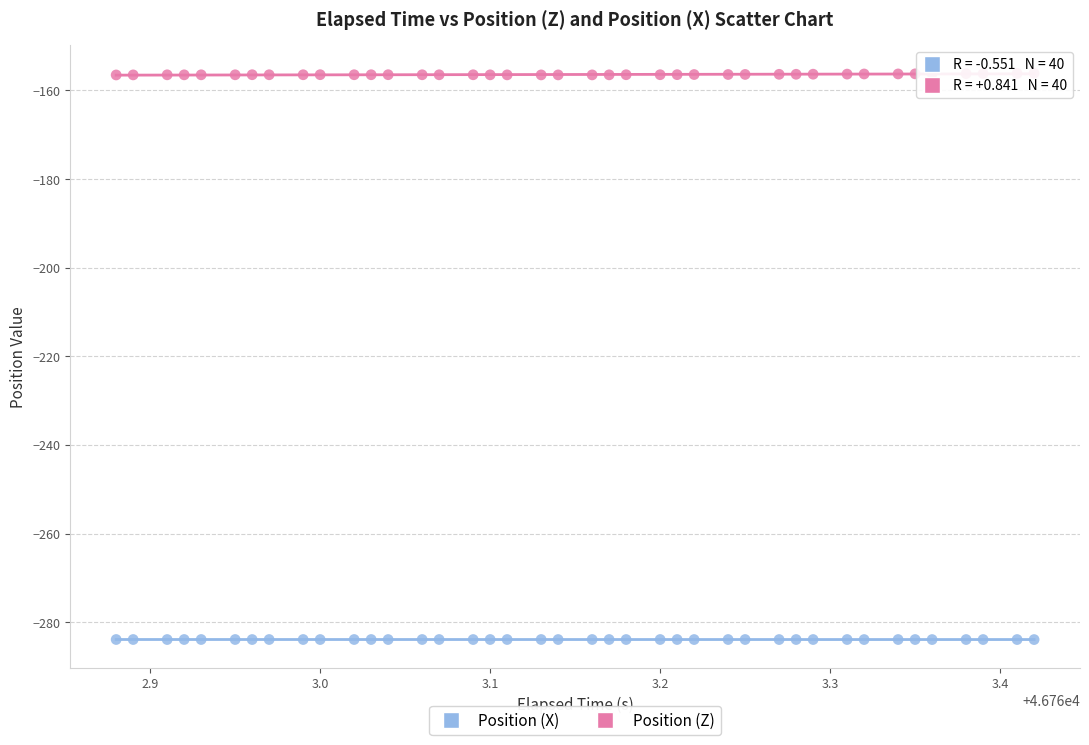

Across all data points, what is the range of Y values (max minus min)?

127.8